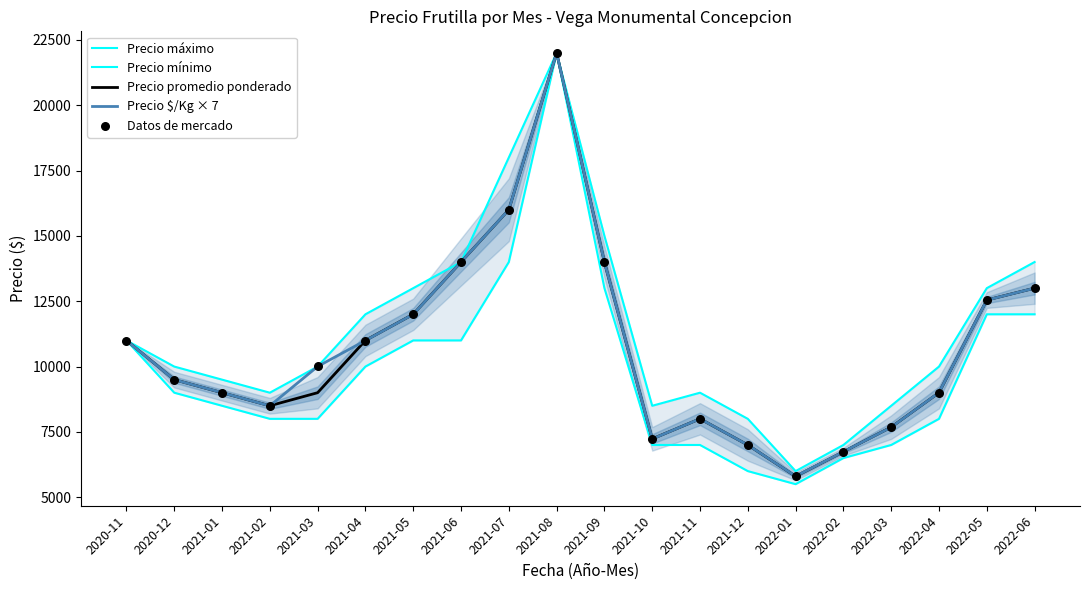

Which series reaches the minimum Y coordinate?

Precio mínimo